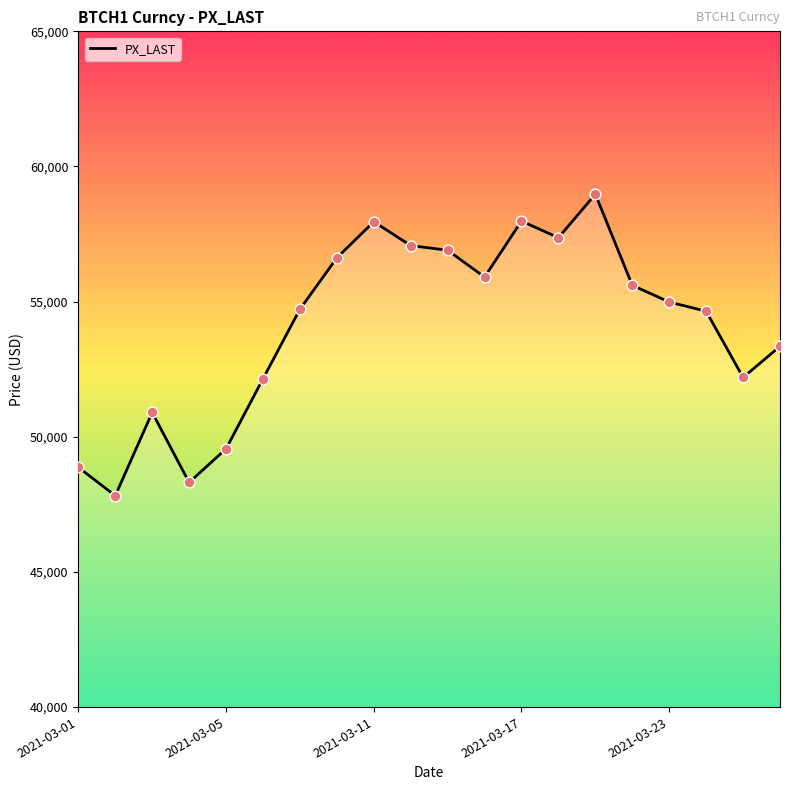

What is the maximum value shown in the chart?

58975